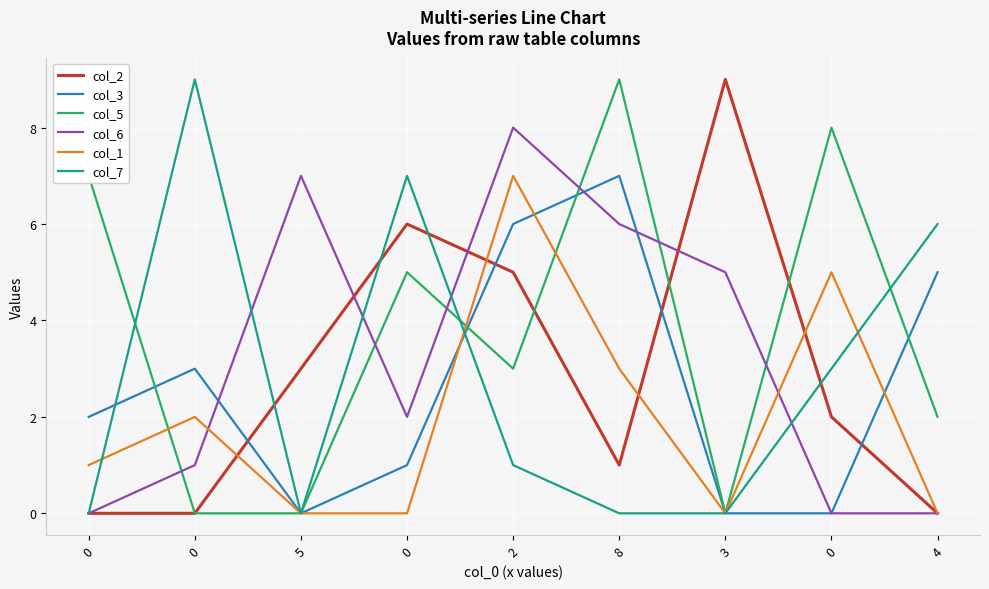

At how many categories does at least one series exceed 2?

9